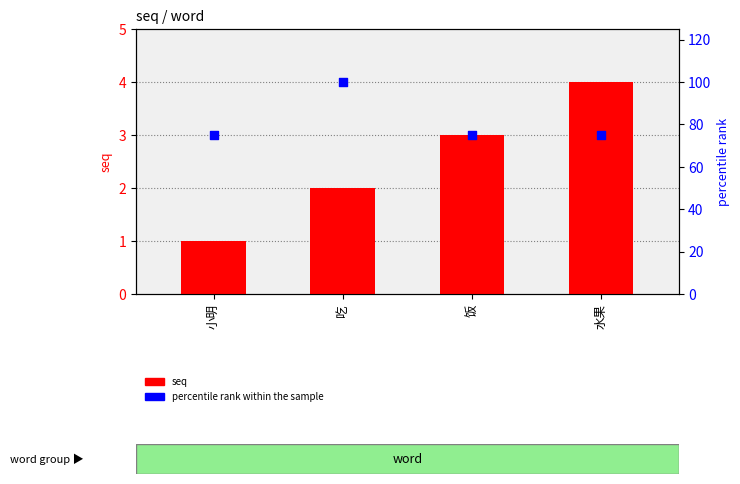

What is the total value across all series at 水果?

79